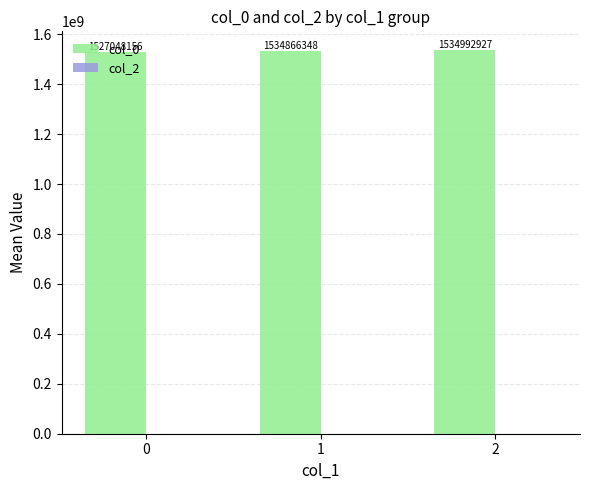

True or false: the data shows 1527048156.5 at 0.

True